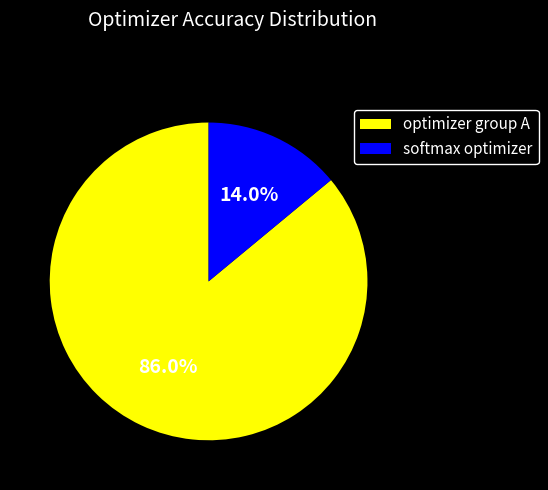

Which category has the biggest portion of the pie?

optimizer group A